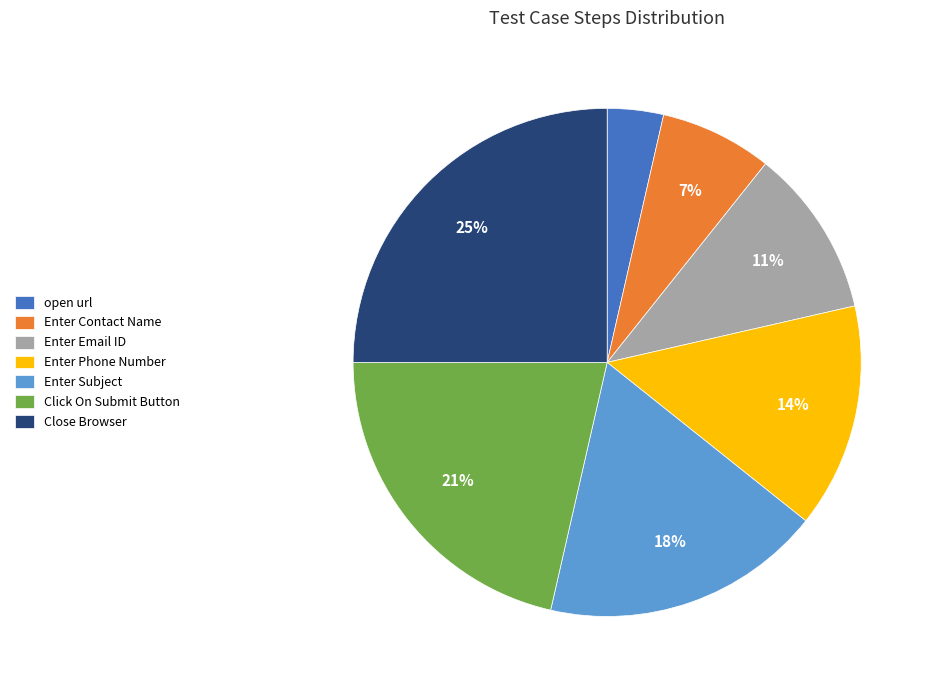

Rank the categories by value from lowest to highest.

open url, Enter Contact Name, Enter Email ID, Enter Phone Number, Enter Subject, Click On Submit Button, Close Browser